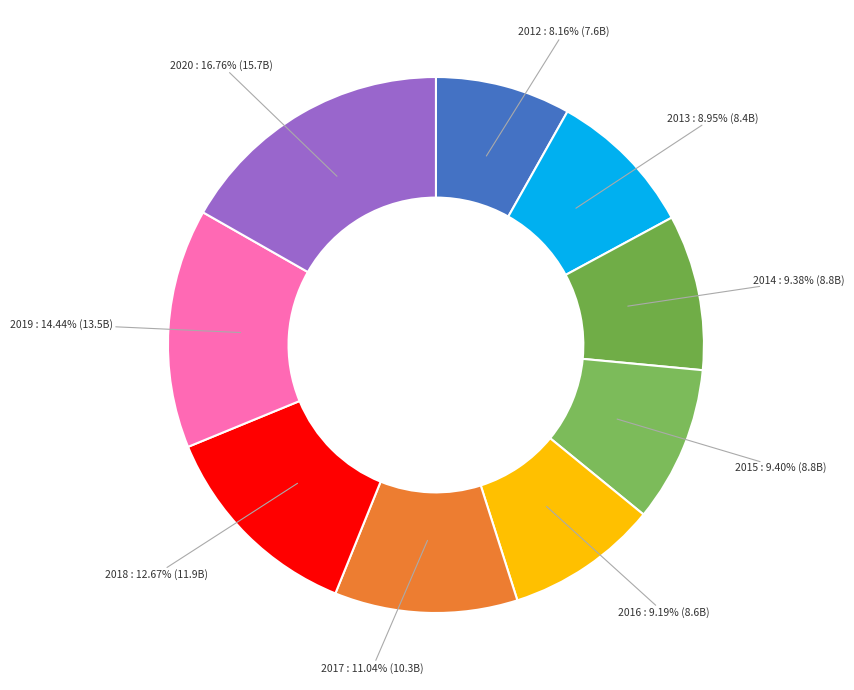

Count the number of slices in the pie.

9